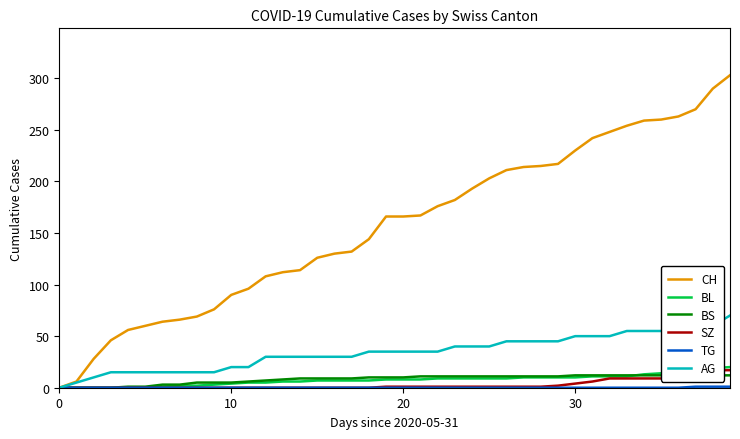

What is the spread (max minus min) of values at 29?

217